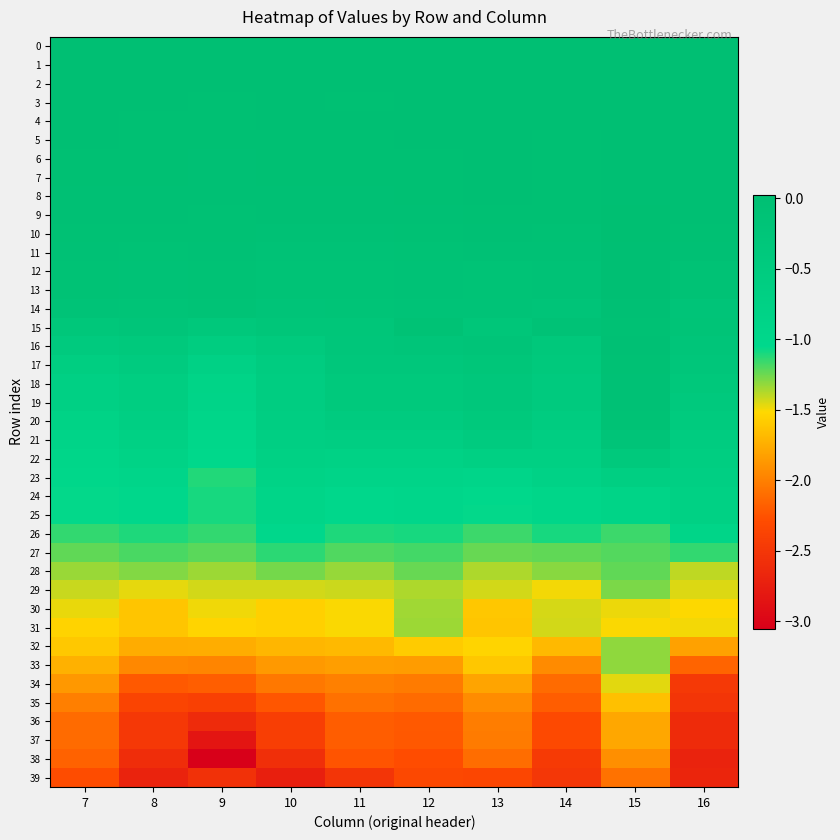

Reading right to left, what are all the values shown in this chart?

0: 16=0.0	15=0.0	14=0.0	13=0.0	12=0.0	11=0.0	10=0.0	9=0.0	8=0.0	7=0.0
1: 16=-0.0	15=0.0	14=-0.0	13=-0.0	12=0.0	11=0.0	10=0.0	9=-0.0	8=0.0	7=-0.0
2: 16=-0.0	15=0.0	14=-0.0	13=-0.0	12=-0.0	11=-0.0	10=-0.0	9=-0.0	8=-0.0	7=0.0
3: 16=0.0	15=0.0	14=-0.0	13=-0.0	12=0.0	11=-0.0	10=-0.0	9=-0.0	8=-0.0	7=-0.0
4: 16=0.0	15=0.0	14=-0.0	13=0.0	12=-0.0	11=-0.0	10=-0.0	9=-0.0	8=-0.0	7=-0.0
5: 16=-0.0	15=0.0	14=-0.0	13=-0.0	12=-0.0	11=-0.0	10=-0.0	9=-0.0	8=-0.0	7=-0.0
6: 16=-0.0	15=0.0	14=-0.0	13=-0.0	12=-0.0	11=-0.0	10=-0.0	9=-0.0	8=-0.0	7=-0.0
7: 16=-0.0	15=0.0	14=-0.0	13=-0.0	12=-0.0	11=-0.0	10=-0.0	9=-0.0	8=-0.0	7=-0.0
8: 16=-0.0	15=0.0	14=-0.0	13=-0.0	12=-0.0	11=-0.0	10=-0.0	9=-0.0	8=-0.0	7=-0.0
9: 16=-0.0	15=0.0	14=-0.0	13=-0.0	12=-0.0	11=-0.0	10=-0.0	9=-0.1	8=-0.0	7=-0.0
10: 16=-0.0	15=0.0	14=-0.1	13=-0.0	12=-0.1	11=-0.1	10=-0.1	9=-0.1	8=-0.1	7=-0.1
11: 16=-0.0	15=0.0	14=-0.1	13=-0.1	12=-0.1	11=-0.1	10=-0.1	9=-0.1	8=-0.1	7=-0.1
12: 16=-0.1	15=0.0	14=-0.1	13=-0.1	12=-0.1	11=-0.1	10=-0.2	9=-0.1	8=-0.1	7=-0.1
13: 16=-0.1	15=0.0	14=-0.1	13=-0.1	12=-0.1	11=-0.1	10=-0.2	9=-0.1	8=-0.1	7=-0.1
14: 16=-0.2	15=-0.0	14=-0.2	13=-0.2	12=-0.2	11=-0.2	10=-0.2	9=-0.1	8=-0.2	7=-0.2
15: 16=-0.2	15=-0.1	14=-0.1	13=-0.3	12=-0.1	11=-0.3	10=-0.3	9=-0.4	8=-0.2	7=-0.3
16: 16=-0.2	15=-0.0	14=-0.3	13=-0.2	12=-0.2	11=-0.3	10=-0.4	9=-0.6	8=-0.4	7=-0.5
17: 16=-0.3	15=-0.1	14=-0.4	13=-0.3	12=-0.3	11=-0.3	10=-0.6	9=-0.8	8=-0.5	7=-0.6
18: 16=-0.4	15=-0.1	14=-0.5	13=-0.3	12=-0.4	11=-0.4	10=-0.6	9=-0.9	8=-0.6	7=-0.7
19: 16=-0.4	15=-0.1	14=-0.5	13=-0.3	12=-0.4	11=-0.4	10=-0.6	9=-0.9	8=-0.6	7=-0.7
20: 16=-0.5	15=-0.1	14=-0.5	13=-0.4	12=-0.5	11=-0.5	10=-0.6	9=-1.0	8=-0.7	7=-0.8
21: 16=-0.5	15=-0.2	14=-0.6	13=-0.5	12=-0.6	11=-0.6	10=-0.7	9=-1.0	8=-0.7	7=-0.9
22: 16=-0.6	15=-0.4	14=-0.7	13=-0.7	12=-0.8	11=-0.8	10=-0.7	9=-1.1	8=-0.8	7=-0.9
23: 16=-0.7	15=-0.6	14=-0.8	13=-0.9	12=-0.9	11=-0.9	10=-0.8	9=-1.1	8=-0.9	7=-1.0
24: 16=-0.7	15=-0.9	14=-0.9	13=-1.1	12=-1.0	11=-1.0	10=-0.9	9=-1.1	8=-1.0	7=-1.1
25: 16=-0.7	15=-0.9	14=-0.9	13=-1.1	12=-1.0	11=-1.0	10=-0.9	9=-1.1	8=-1.0	7=-1.1
26: 16=-0.9	15=-1.2	14=-1.1	13=-1.2	12=-1.1	11=-1.1	10=-1.0	9=-1.1	8=-1.1	7=-1.1
27: 16=-1.1	15=-1.2	14=-1.2	13=-1.2	12=-1.2	11=-1.2	10=-1.1	9=-1.2	8=-1.2	7=-1.2
28: 16=-1.4	15=-1.2	14=-1.3	13=-1.4	12=-1.2	11=-1.3	10=-1.3	9=-1.3	8=-1.3	7=-1.3
29: 16=-1.5	15=-1.3	14=-1.5	13=-1.4	12=-1.4	11=-1.4	10=-1.4	9=-1.4	8=-1.5	7=-1.4
30: 16=-1.5	15=-1.5	14=-1.4	13=-1.6	12=-1.3	11=-1.5	10=-1.6	9=-1.5	8=-1.6	7=-1.5
31: 16=-1.5	15=-1.5	14=-1.4	13=-1.6	12=-1.3	11=-1.5	10=-1.6	9=-1.5	8=-1.6	7=-1.5
32: 16=-1.8	15=-1.3	14=-1.7	13=-1.5	12=-1.6	11=-1.7	10=-1.7	9=-1.8	8=-1.8	7=-1.6
33: 16=-2.1	15=-1.3	14=-1.9	13=-1.6	12=-1.8	11=-1.8	10=-1.9	9=-2.0	8=-2.0	7=-1.7
34: 16=-2.5	15=-1.5	14=-2.1	13=-1.8	12=-2.0	11=-2.0	10=-2.0	9=-2.2	8=-2.2	7=-1.9
35: 16=-2.5	15=-1.7	14=-2.2	13=-1.9	12=-2.1	11=-2.1	10=-2.2	9=-2.4	8=-2.4	7=-2.0
36: 16=-2.6	15=-1.8	14=-2.3	13=-2.0	12=-2.2	11=-2.2	10=-2.4	9=-2.6	8=-2.5	7=-2.1
37: 16=-2.6	15=-1.8	14=-2.3	13=-2.0	12=-2.2	11=-2.2	10=-2.4	9=-2.8	8=-2.5	7=-2.1
38: 16=-2.7	15=-1.9	14=-2.5	13=-2.1	12=-2.3	11=-2.2	10=-2.6	9=-3.1	8=-2.6	7=-2.2
39: 16=-2.7	15=-2.1	14=-2.5	13=-2.3	12=-2.3	11=-2.5	10=-2.7	9=-2.6	8=-2.7	7=-2.3